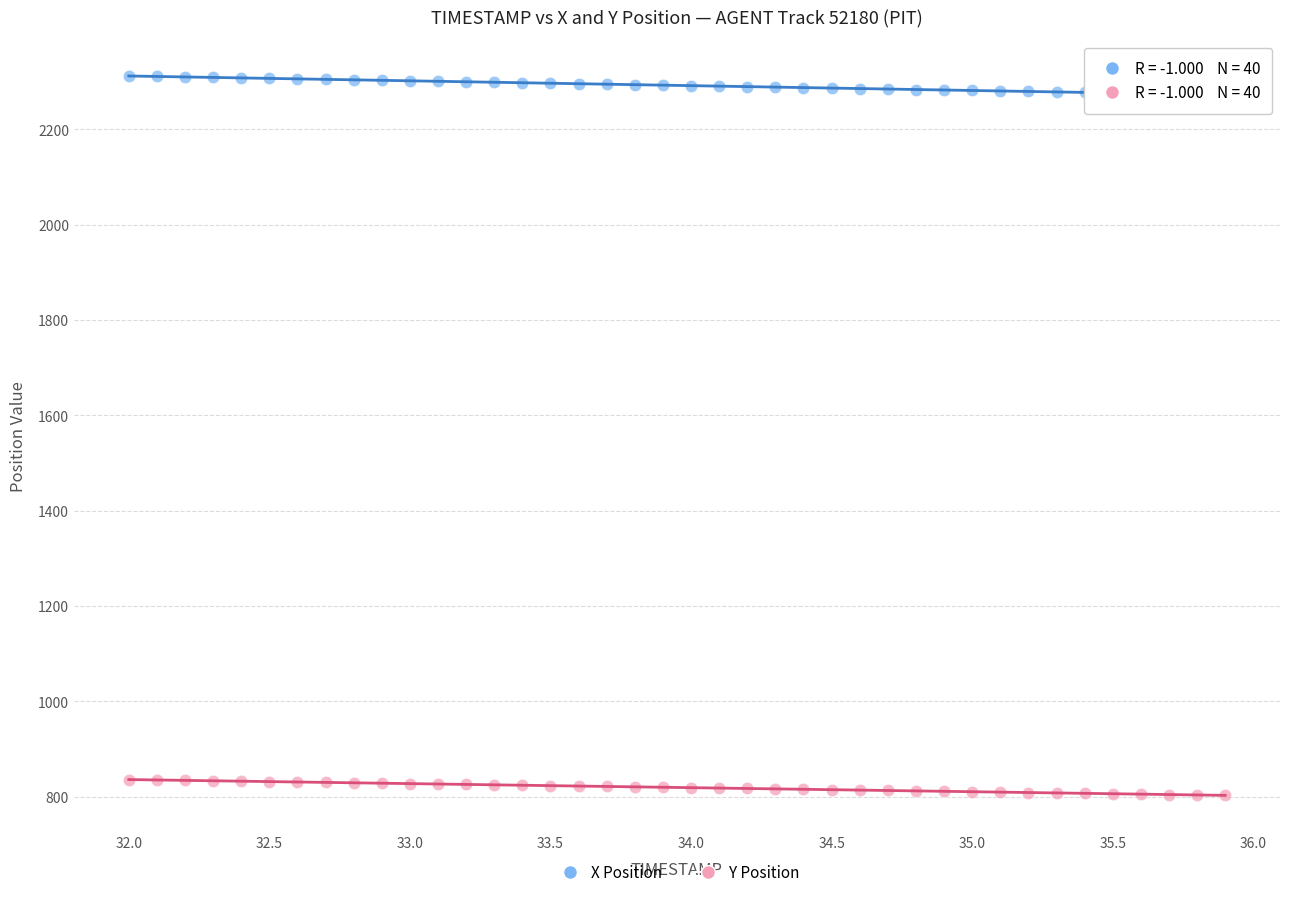

Which series contains the highest Y value?

X Position